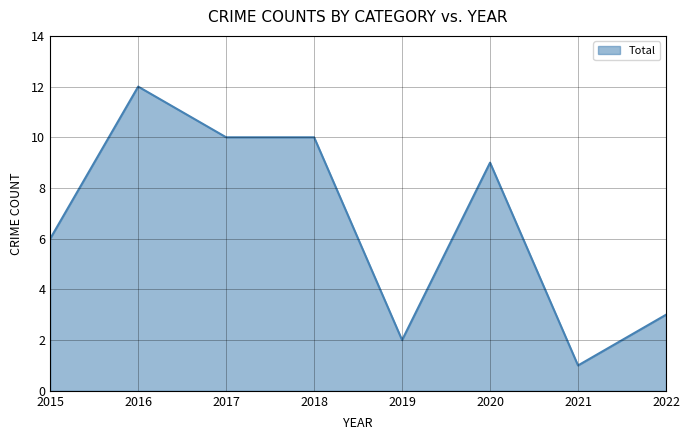

Reading left to right, extract all data points from this chart.

2015=6	2016=12	2017=10	2018=10	2019=2	2020=9	2021=1	2022=3